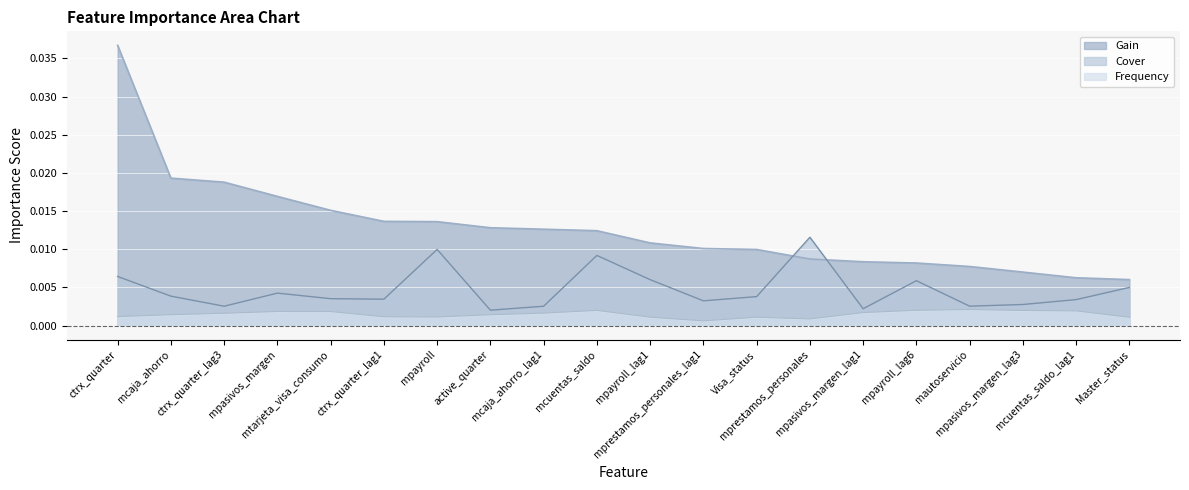

At which label is Gain closest to 0?

Master_status